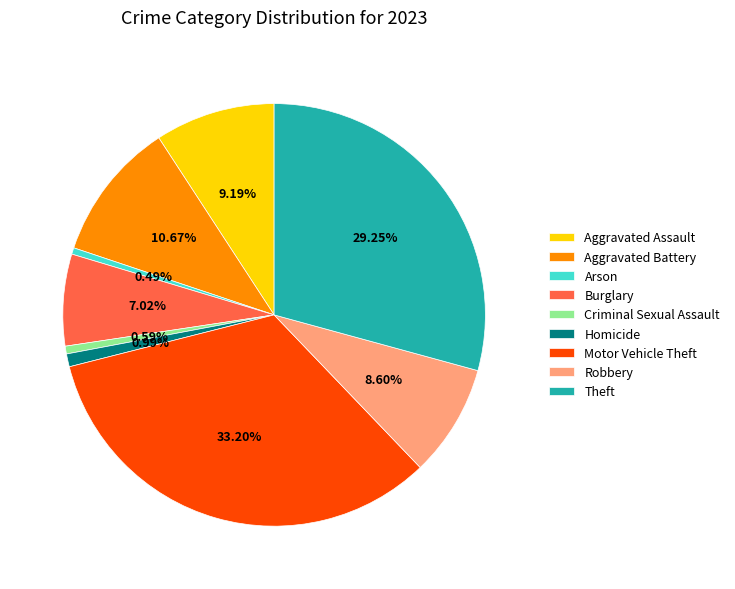

To the nearest percent, what is the average slice percentage?

11%